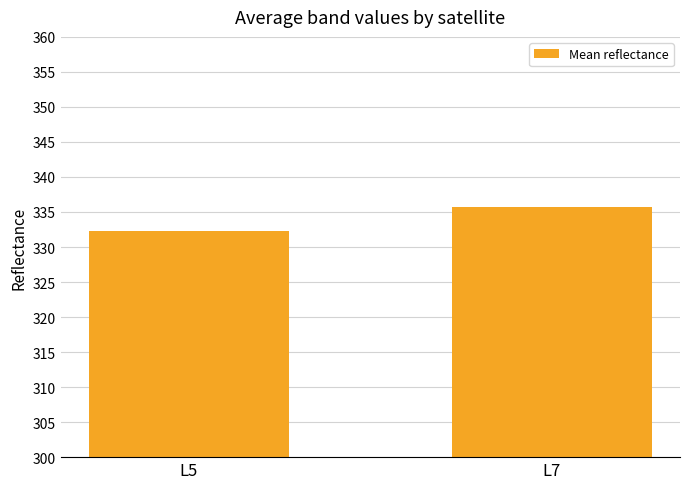

Which category has the highest value across all series?

L7